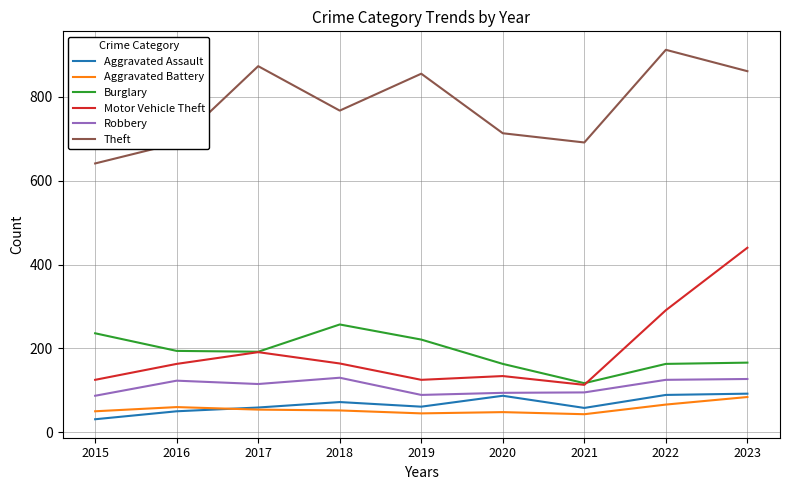

At which category is the sum across all series the highest?

2023